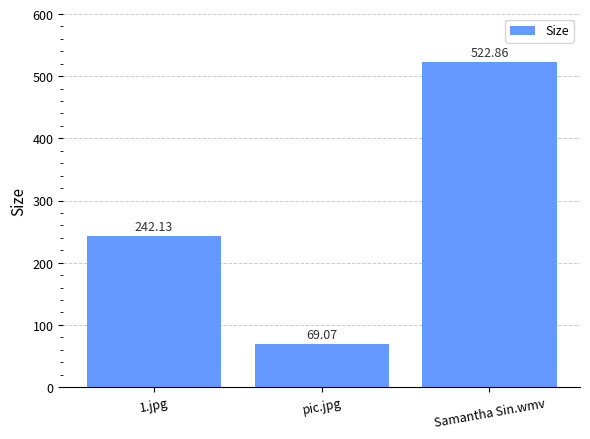

What is the greatest value displayed?

522.9